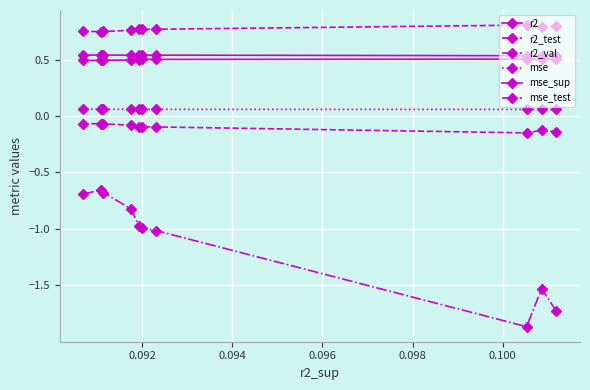

The value of mse_sup at 9 is 1.0. True or false?

False